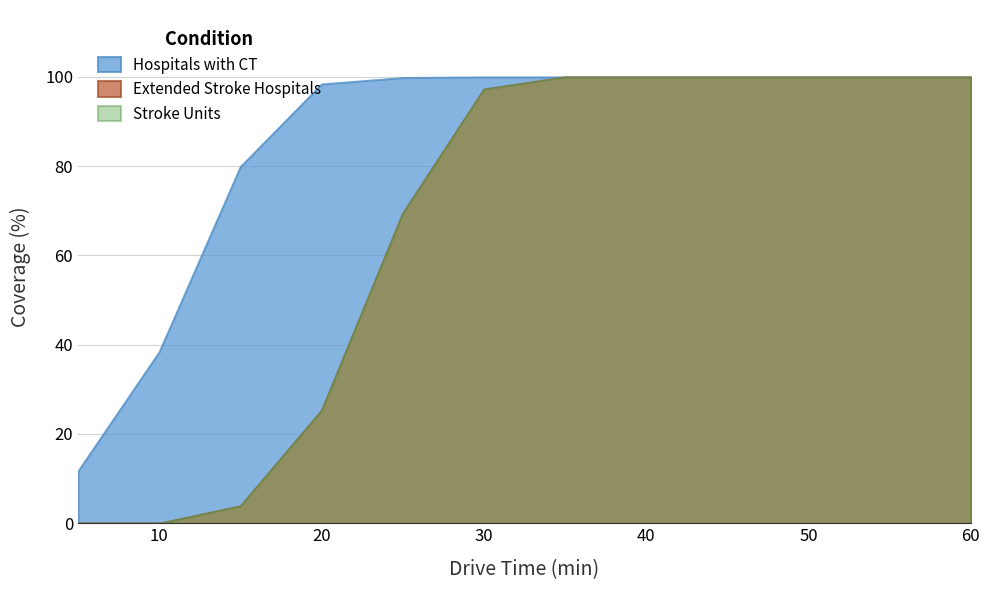

Which series has the largest range (max minus min)?

Extended Stroke Hospitals